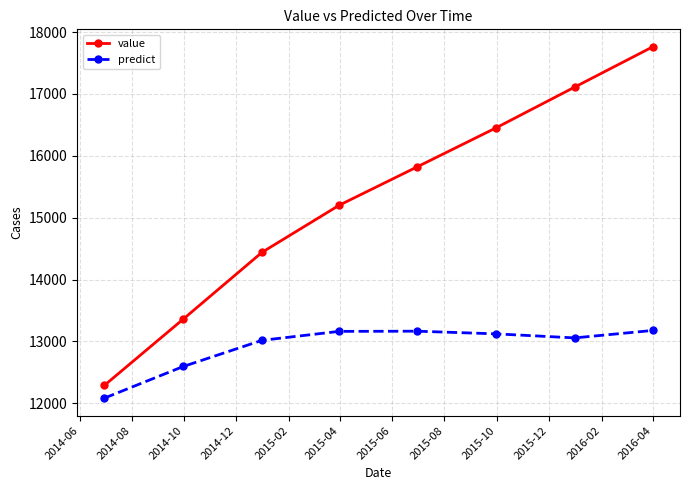

How many distinct data groups are displayed?

2